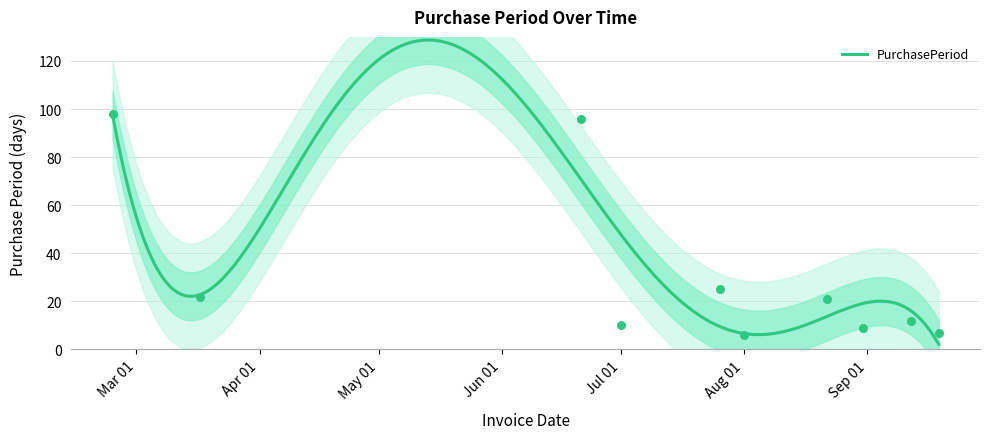

What is the highest value of the PurchasePeriod series?

128.7